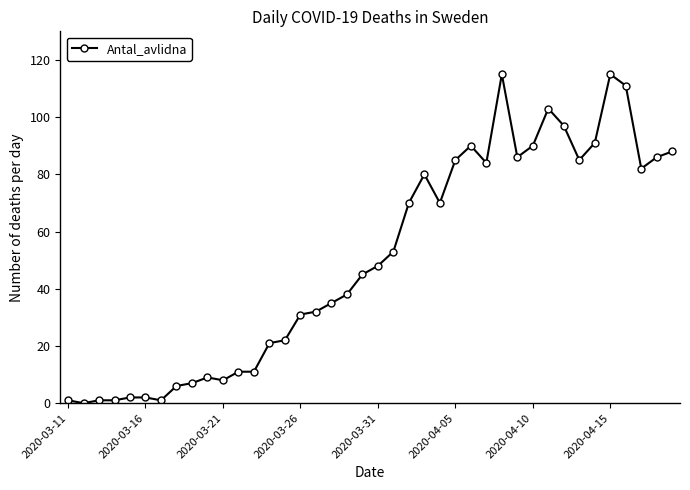

How many data points are less than 48?

20